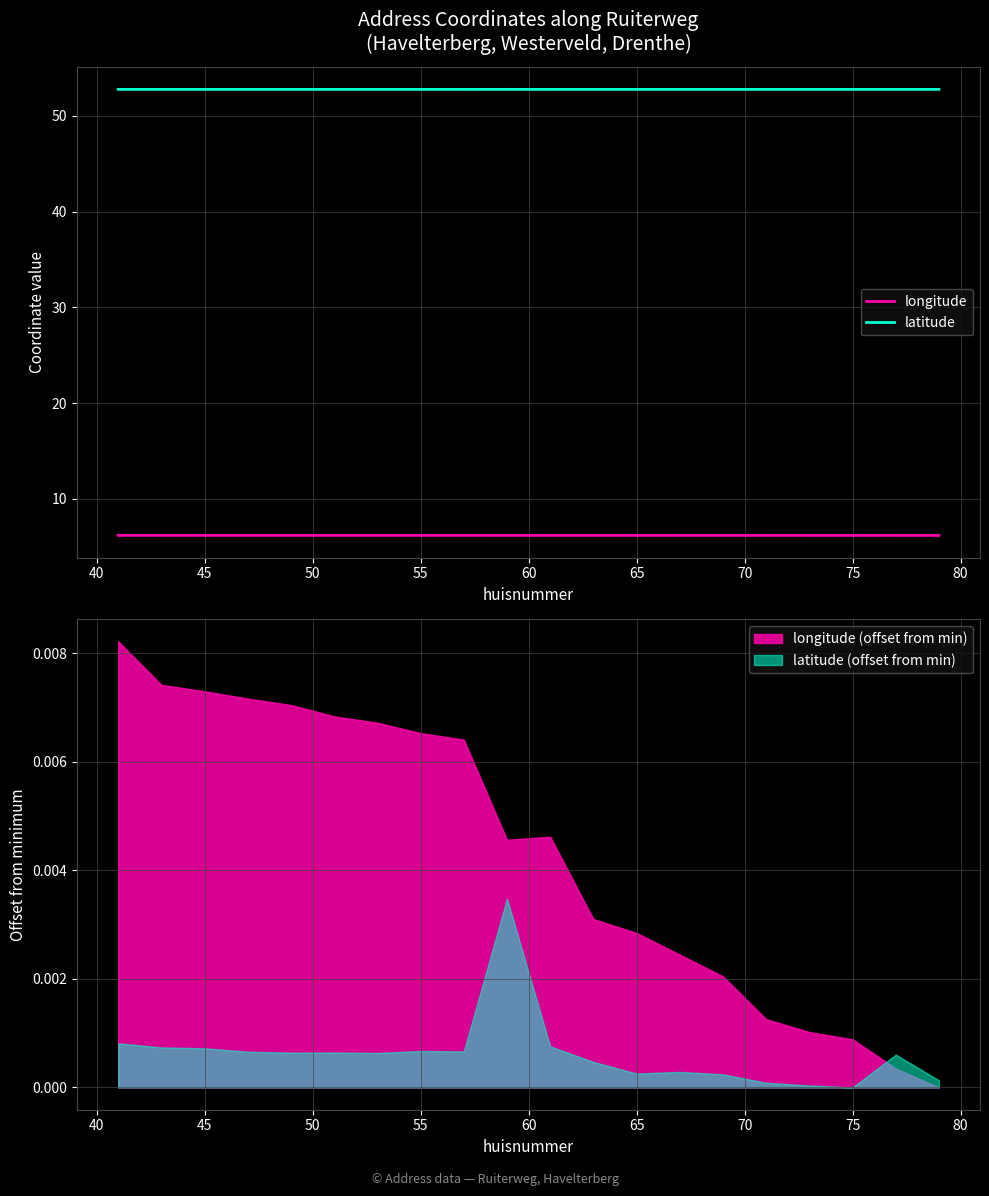

The latitude series shows 32.3 at 55. True or false?

False